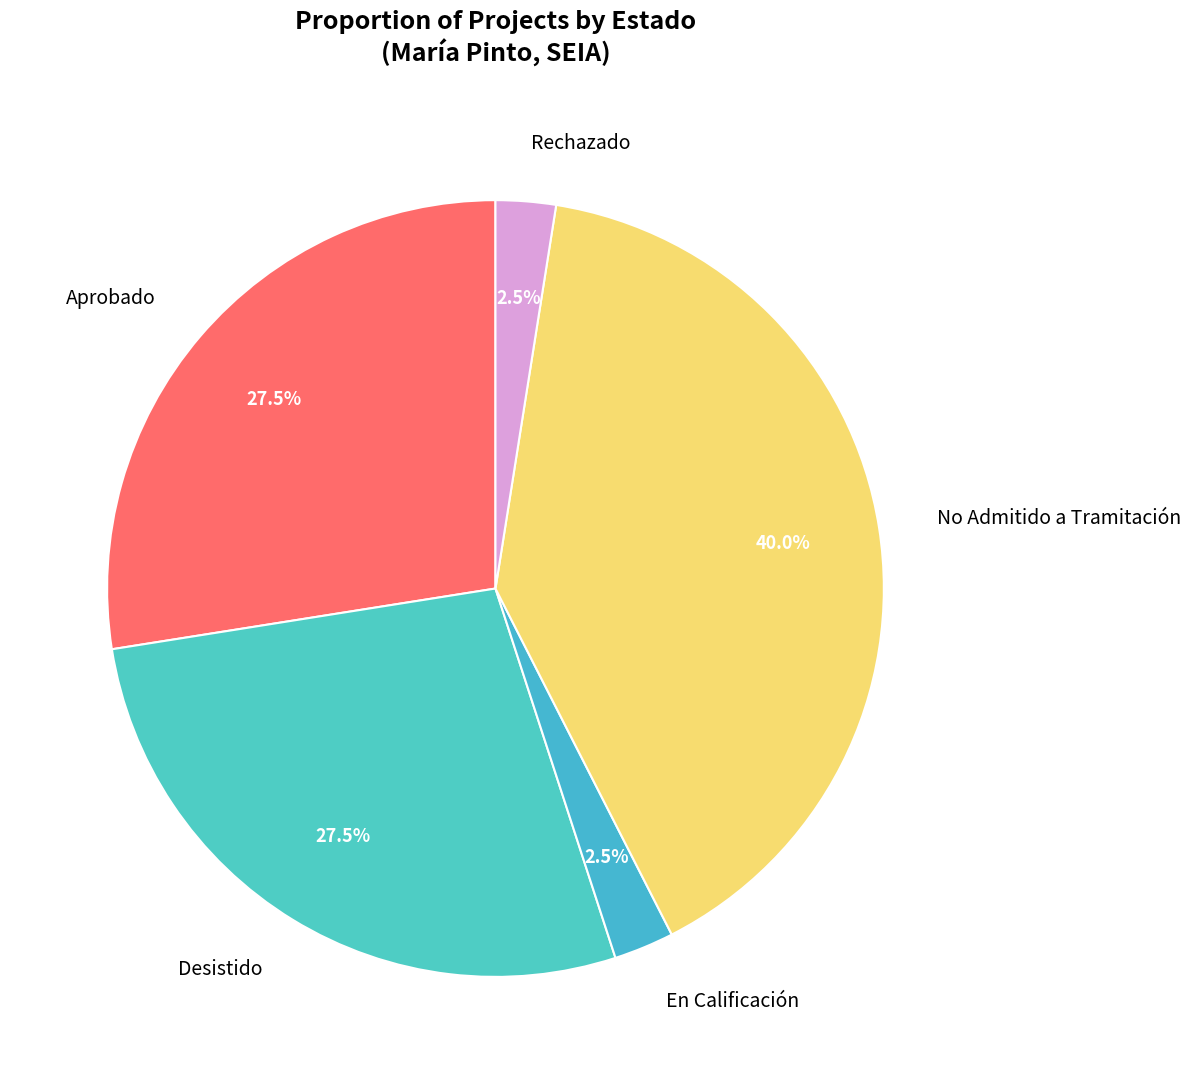

Does any single category account for the majority?

No